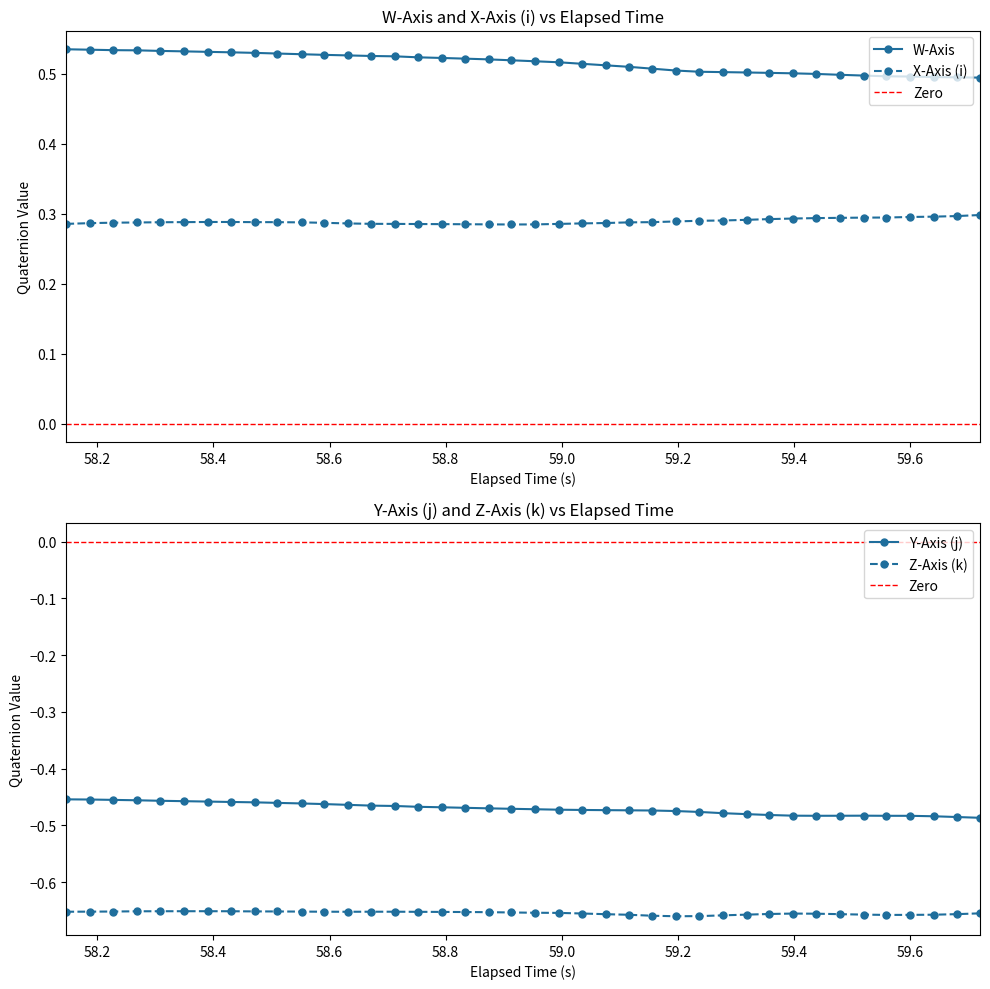

Count the W-Axis values in the range 0 to 1.

40